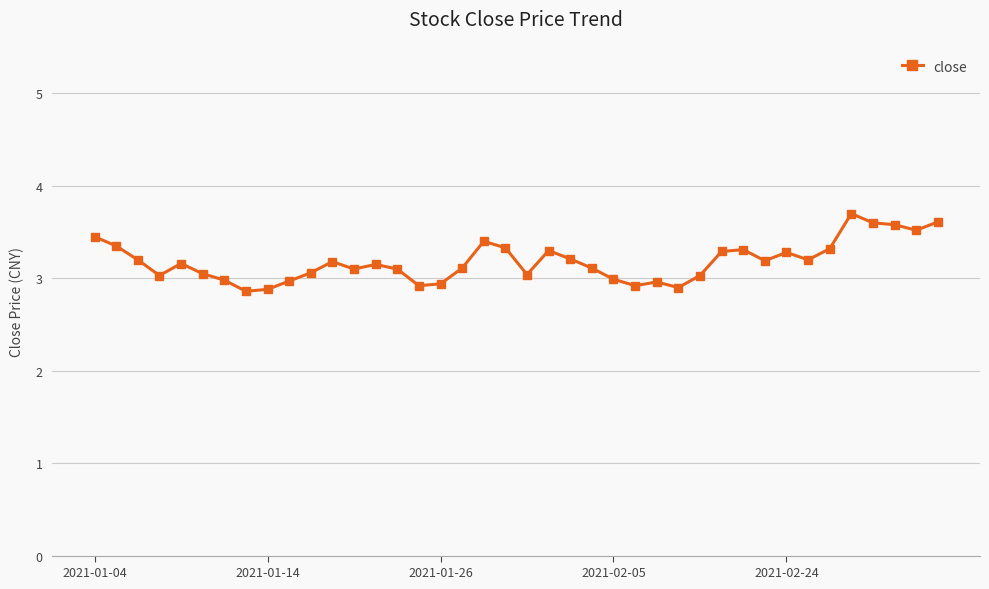

What is the minimum value shown in the chart?

2.9